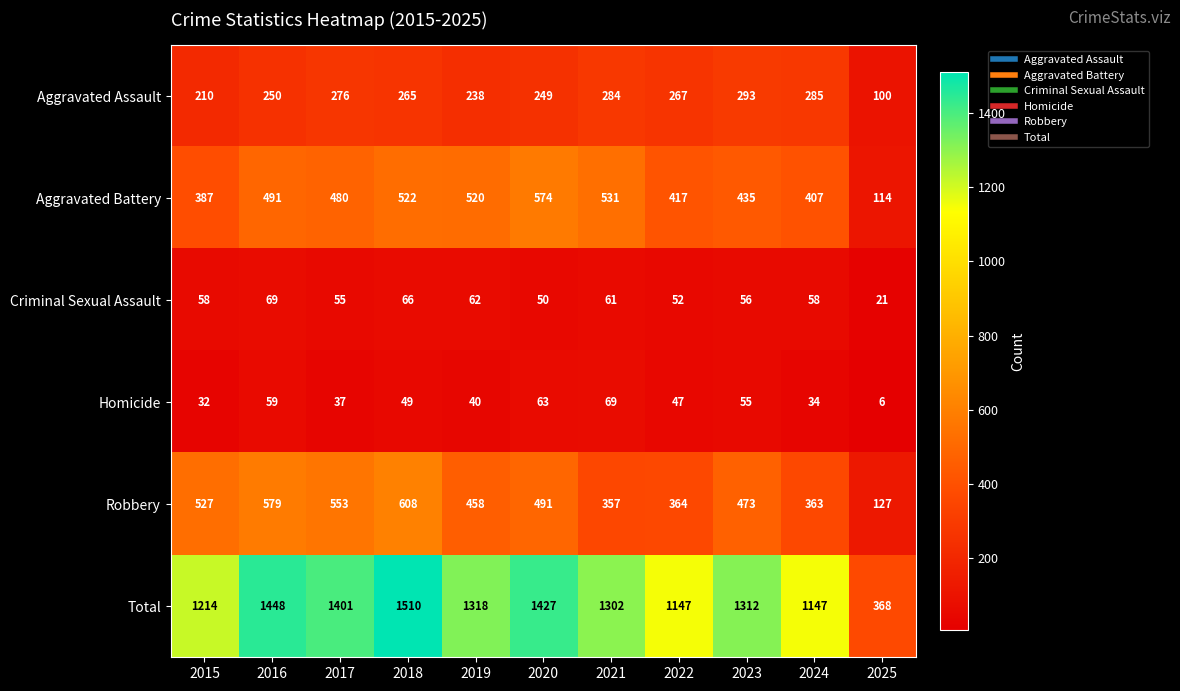

At which label does Homicide first exceed 47?

2016